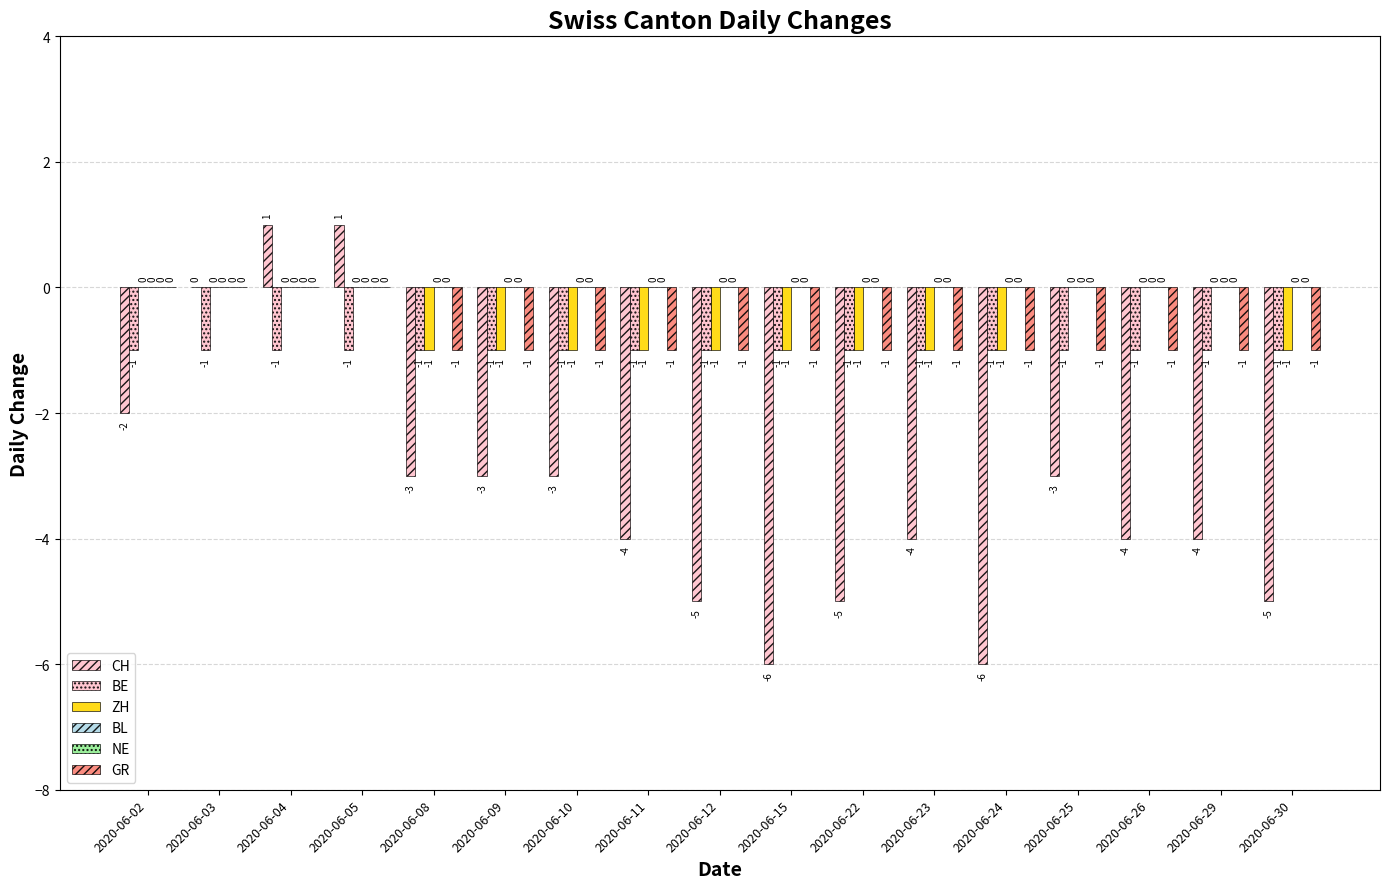

What is the value of the BE bar at the 15th from the left?

-1